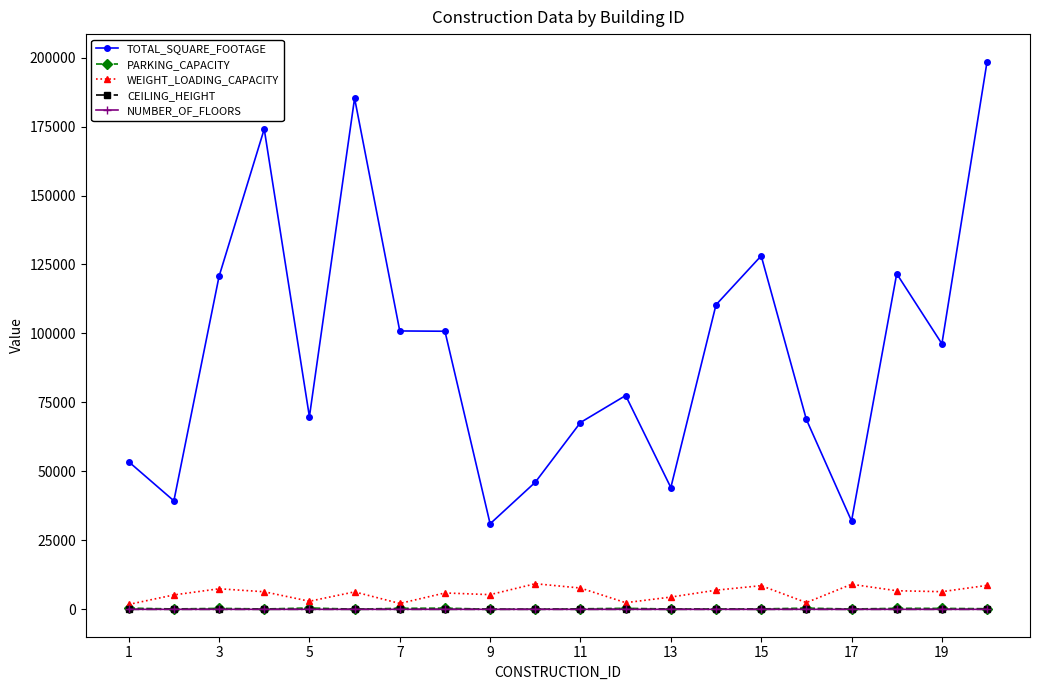

Which series has the largest total across all categories?

TOTAL_SQUARE_FOOTAGE